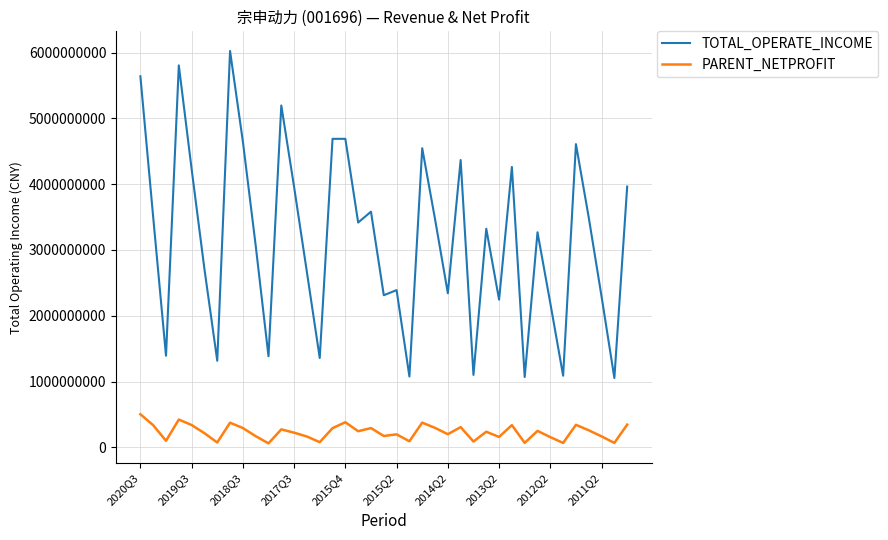

True or false: TOTAL_OPERATE_INCOME and PARENT_NETPROFIT cross at least once.

False